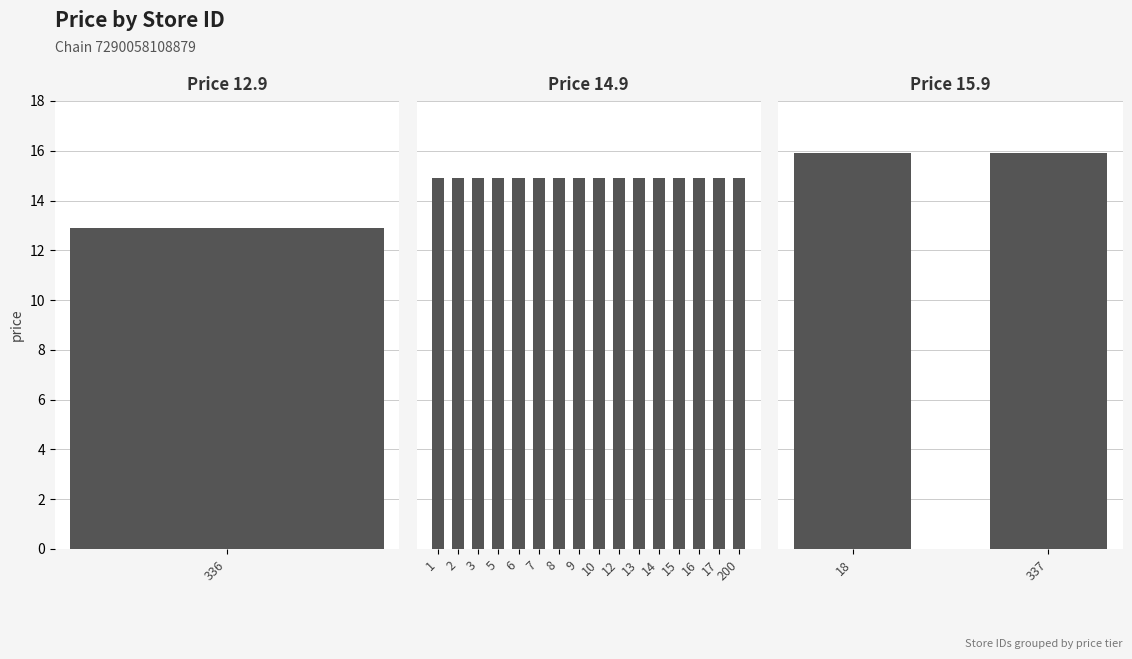

At which label does the data first exceed 14?

1